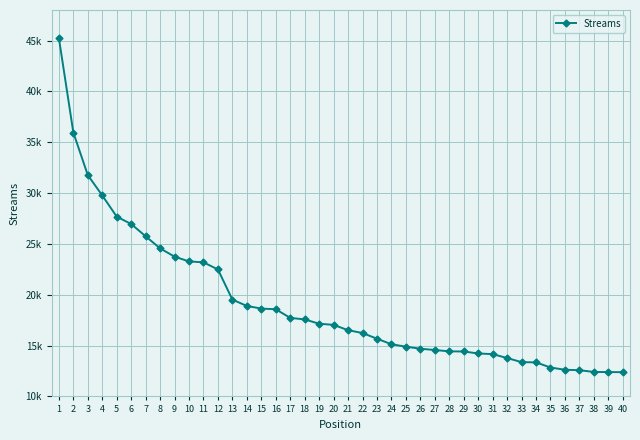

Does the chart have visible grid lines?

Yes